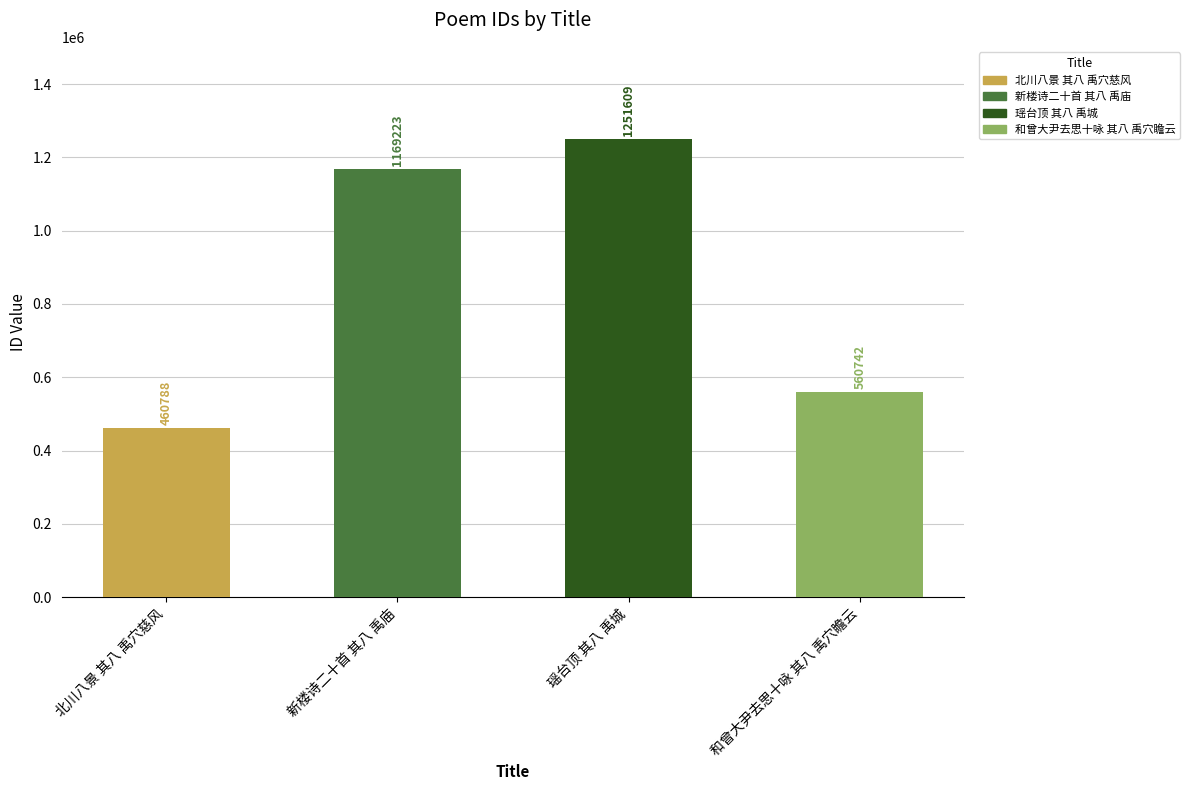

Between 新楼诗二十首 其八 禹庙 and 和曾大尹去思十咏 其八 禹穴瞻云, which is larger?

新楼诗二十首 其八 禹庙